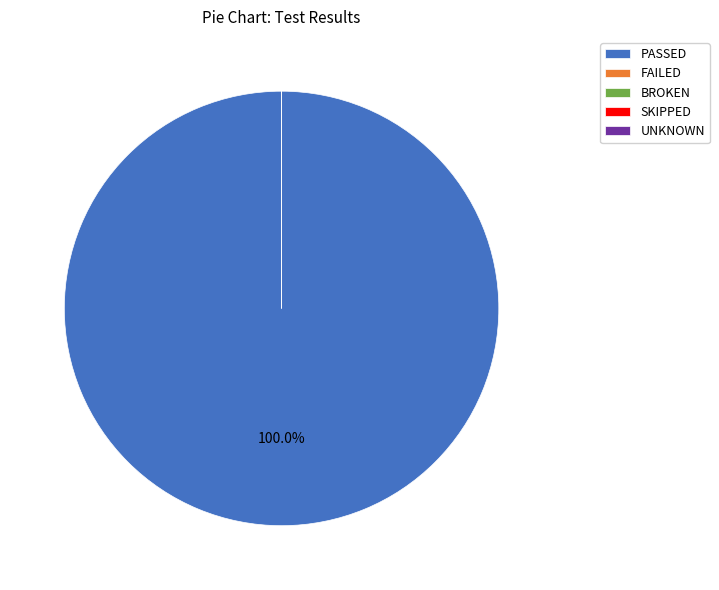

Does test_story_02 represent more than half of the total?

No